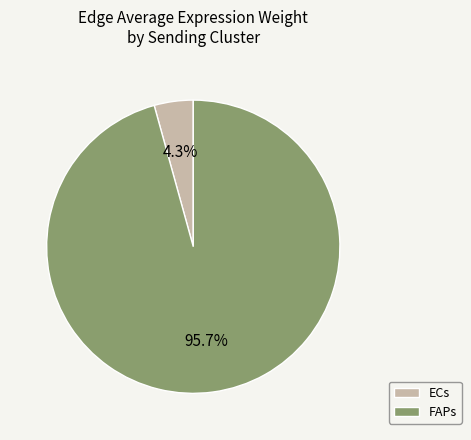

Between FAPs and ECs, which is larger?

FAPs